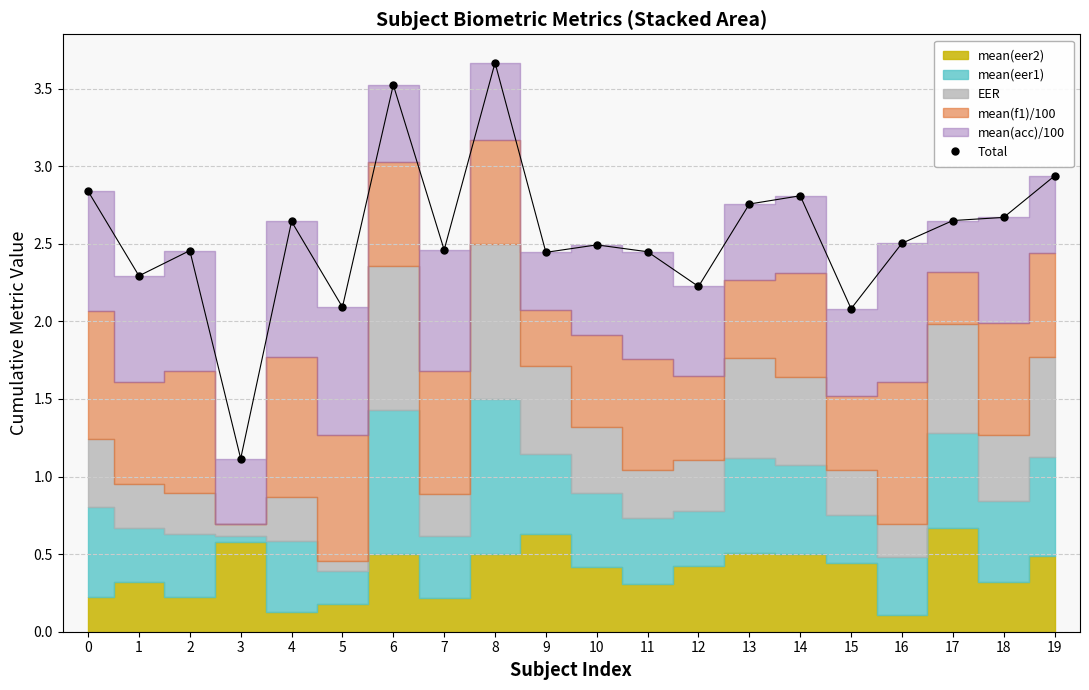

Between 5 and 6, which is larger?

6